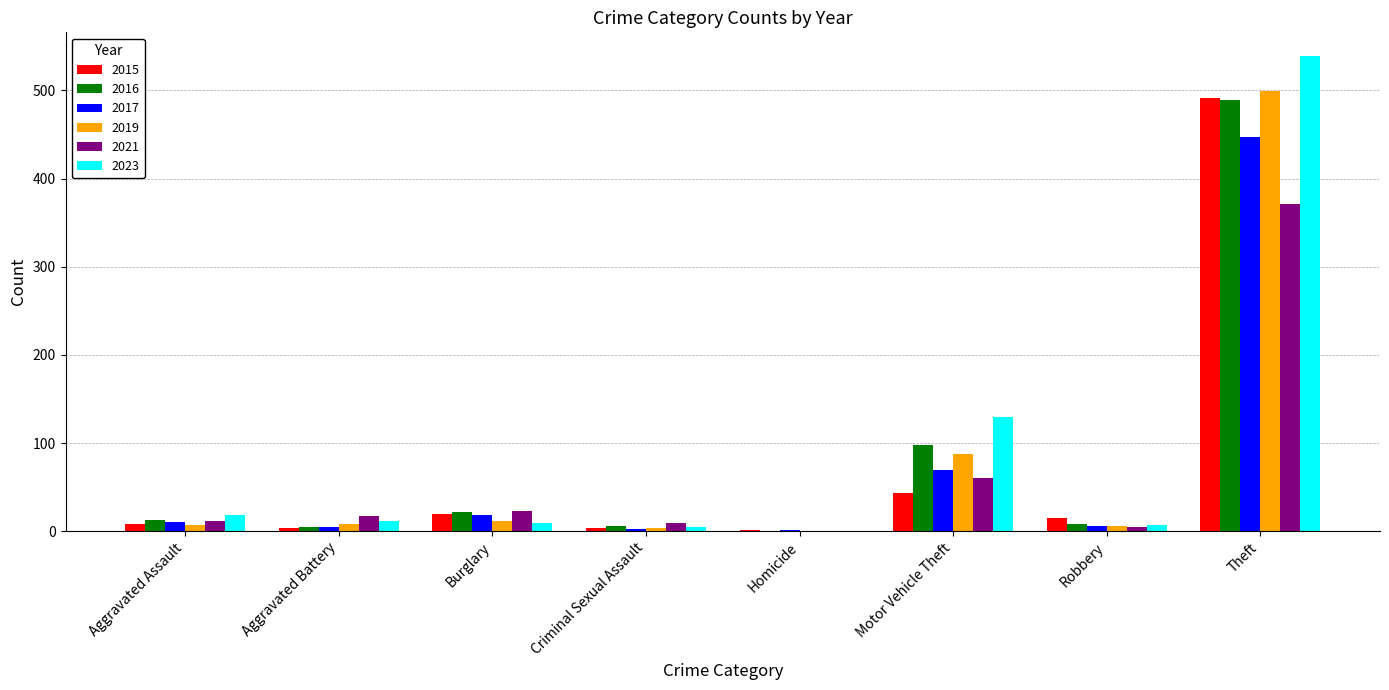

Is the value of 2021 at Theft greater than the value of 2016 at Theft?

No